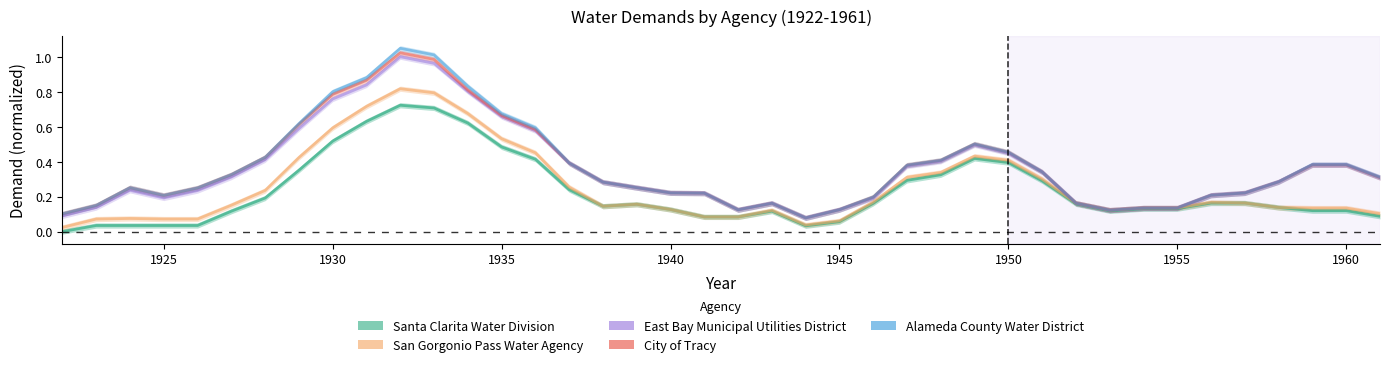

How many distinct data groups are displayed?

5